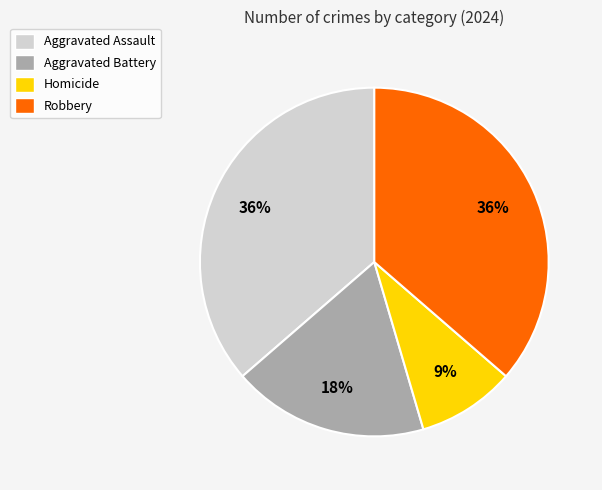

Does Robbery account for over 50% of the chart?

No